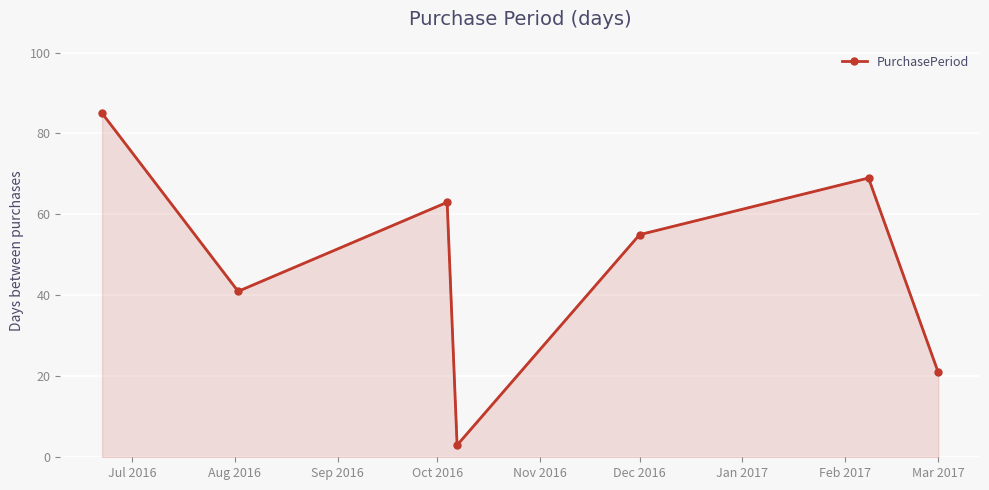

What is the smallest value displayed?

3